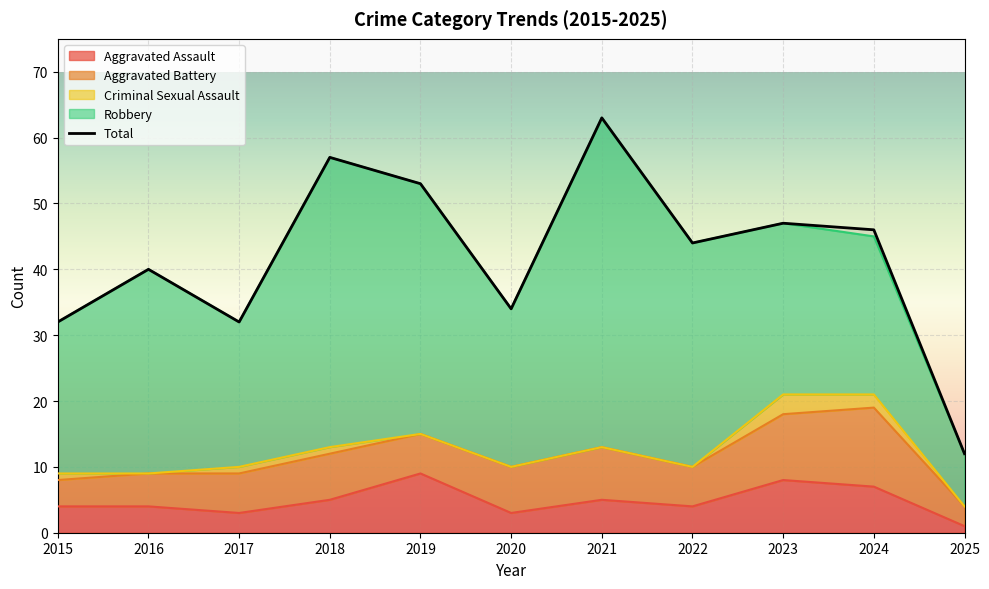

Rank the categories by value from highest to lowest.

2021, 2018, 2019, 2023, 2024, 2022, 2016, 2020, 2015, 2017, 2025